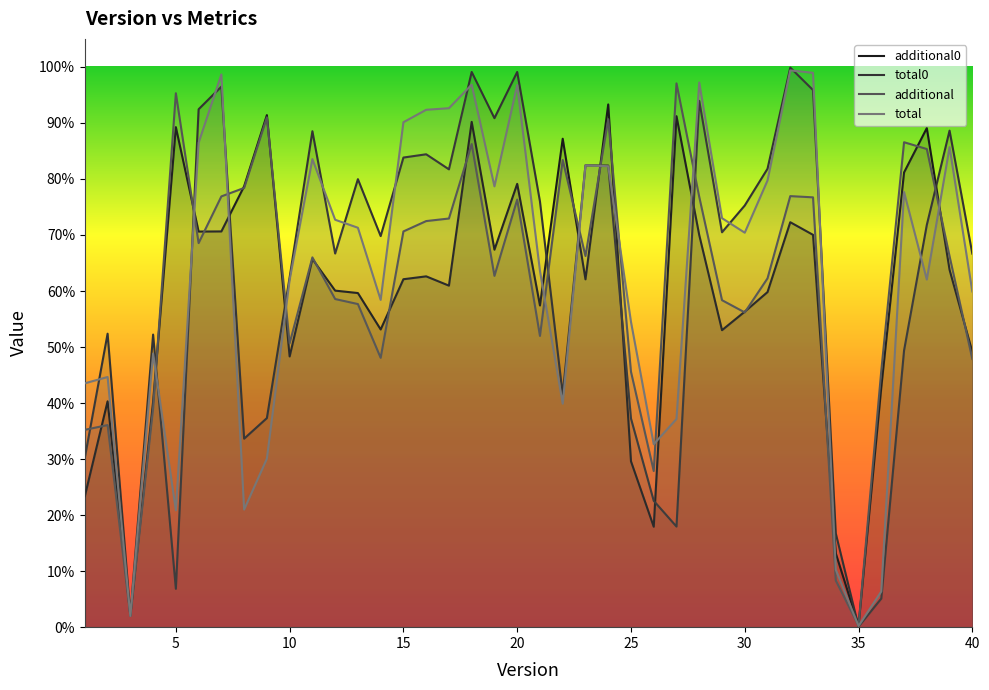

The value of total0 at 35 is 0.1. True or false?

True